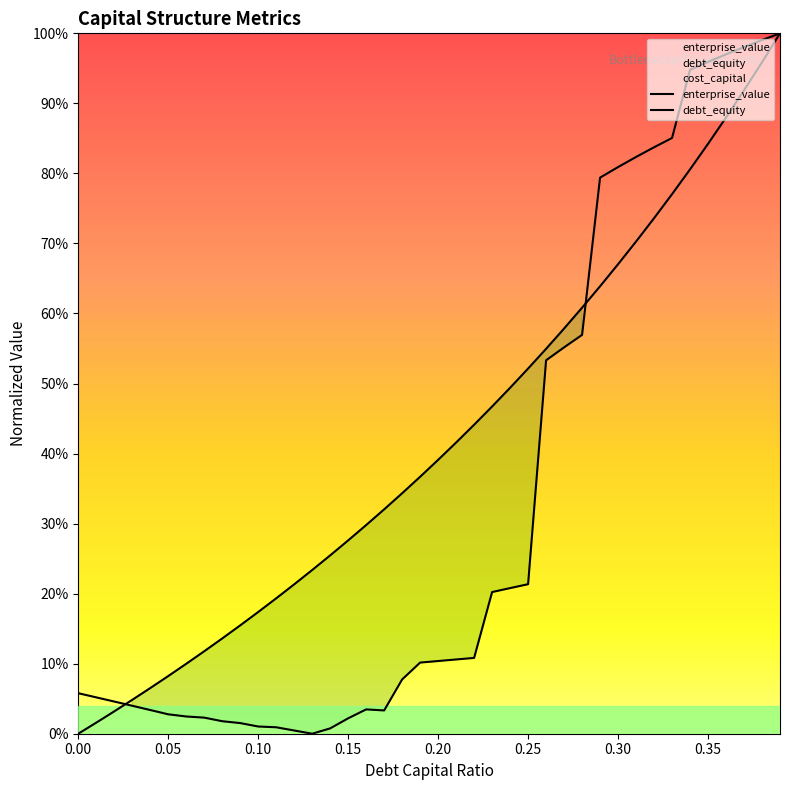

Rank the series by their maximum value, from lowest to highest.

enterprise_value, debt_equity